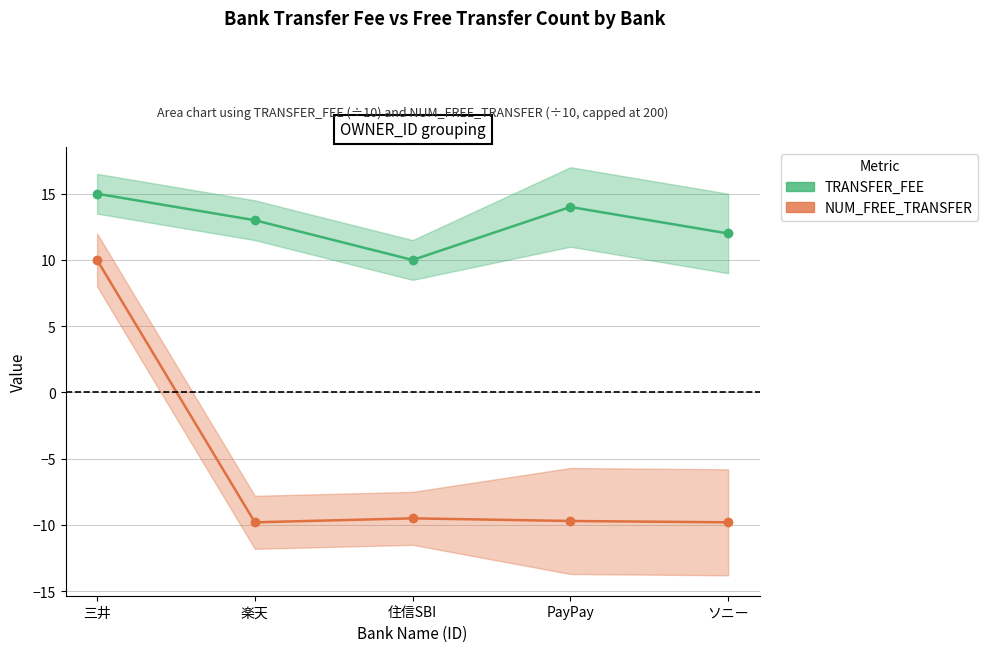

Which category has the lowest value in the NUM_FREE_TRANSFER series?

楽天